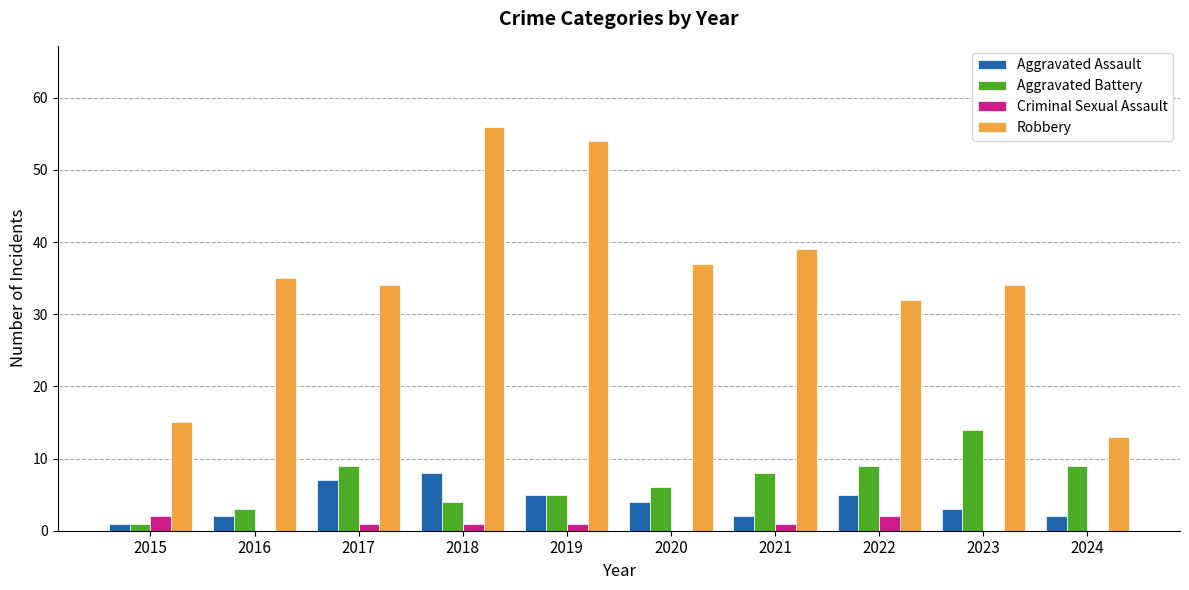

What is the total value across all series at 2017?

51